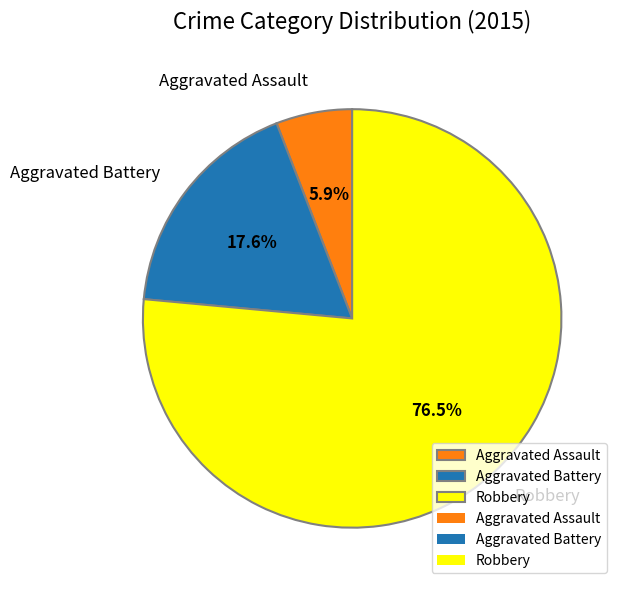

Which slice is the smallest?

Aggravated Assault